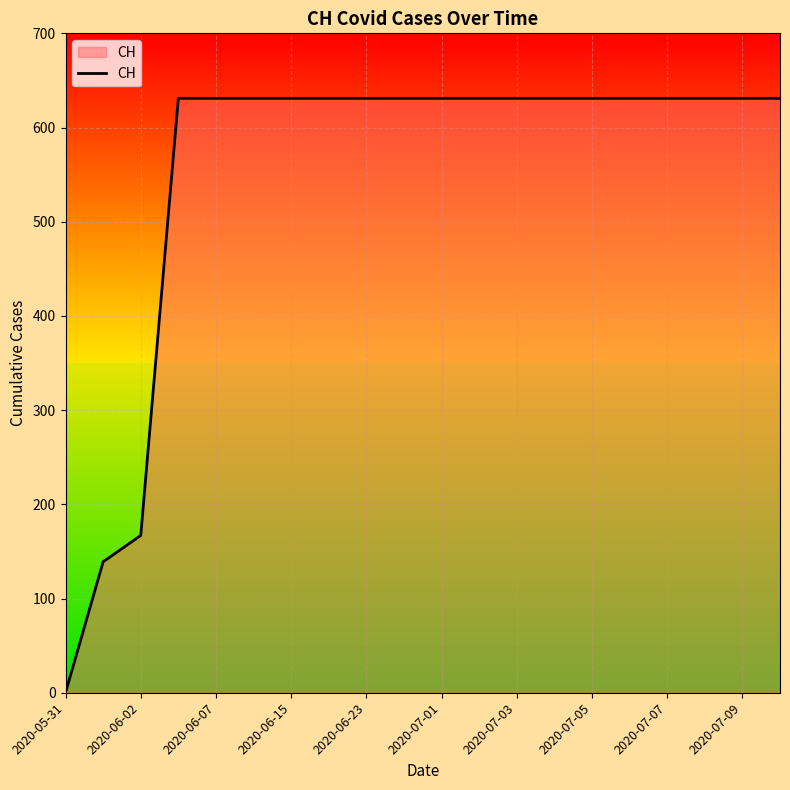

What is the greatest value displayed?

631